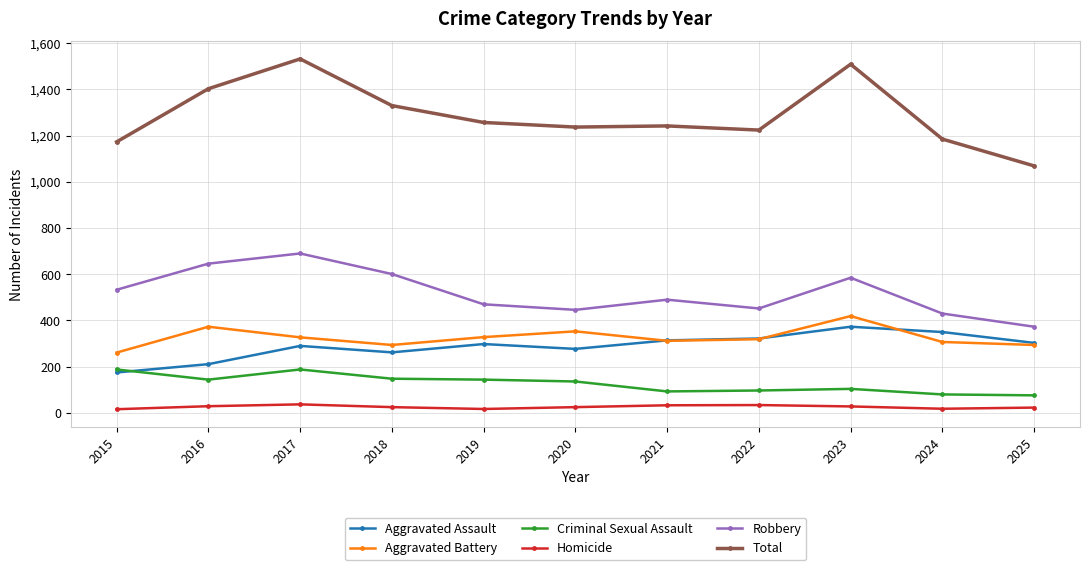

Which series has the largest total across all categories?

Total